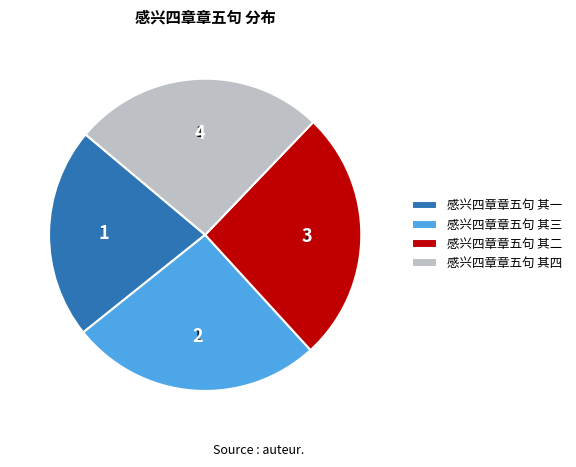

Combined, do 感兴四章章五句 其二 and 感兴四章章五句 其一 account for over 50%?

No